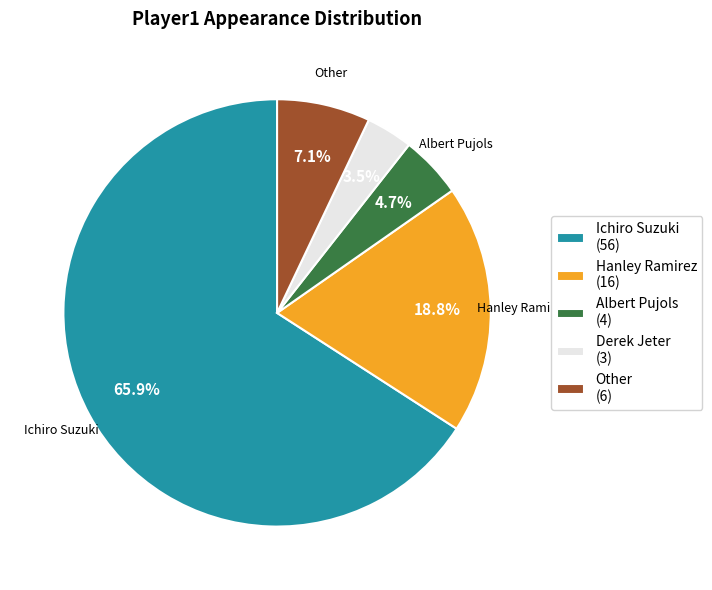

Is there any slice that represents more than half of the pie?

Yes